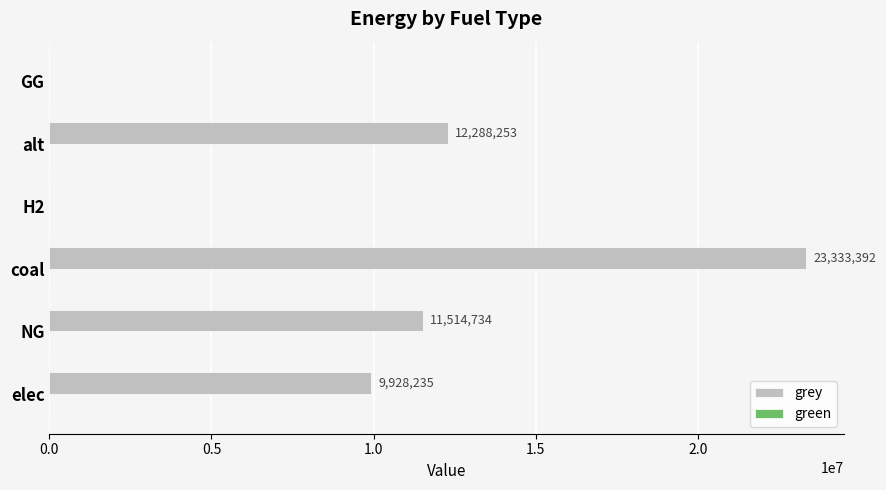

What is the maximum value shown in the chart?

23333392.0